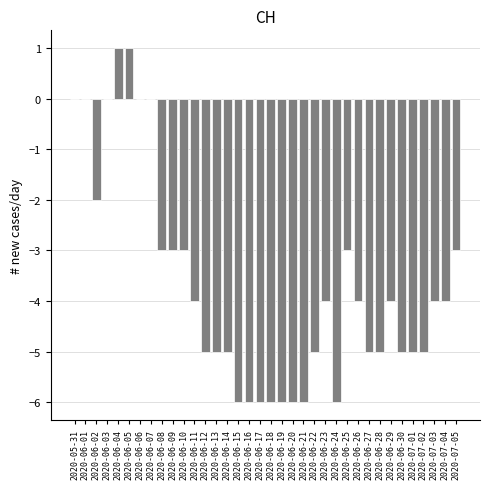

Between 2020-06-17 and 2020-06-22, which is larger?

2020-06-22